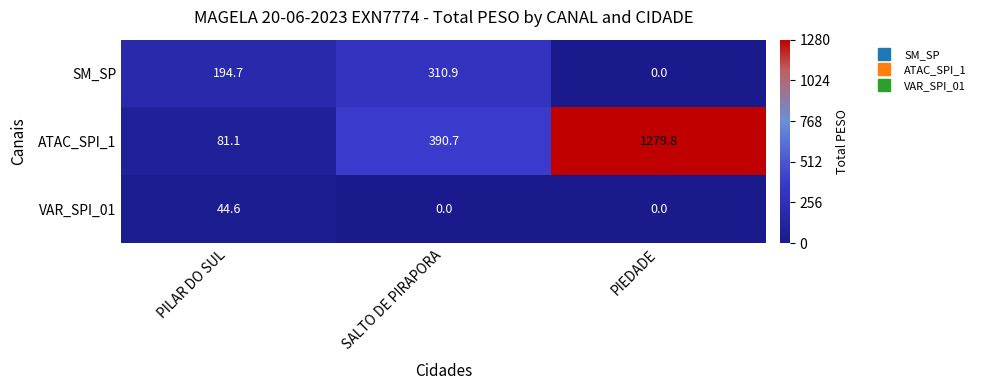

True or false: VAR_SPI_01 has a value of 0.0 at SALTO DE PIRAPORA.

True